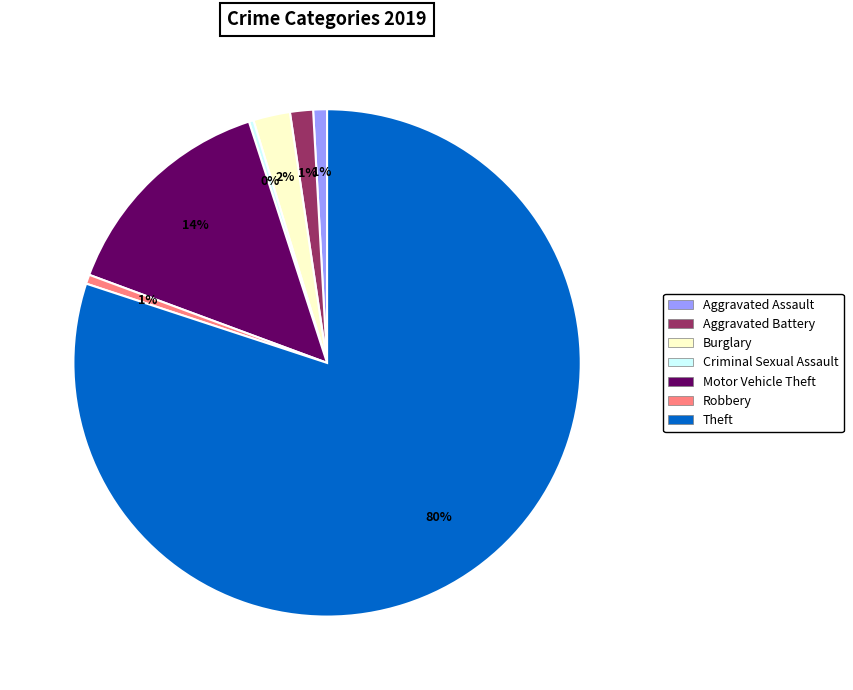

Between Robbery and Burglary, which is larger?

Burglary